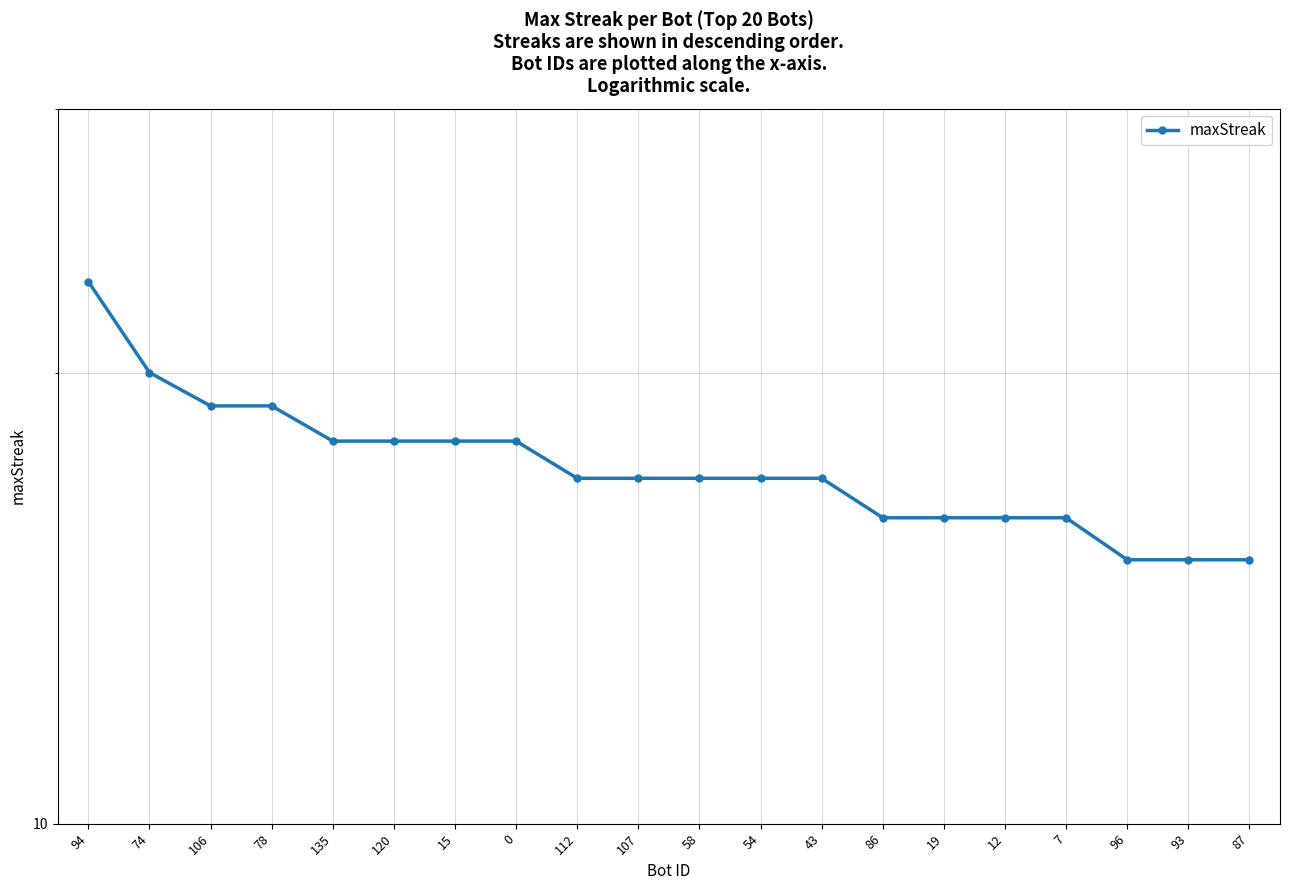

What is the value of the 13th point from the left?

17